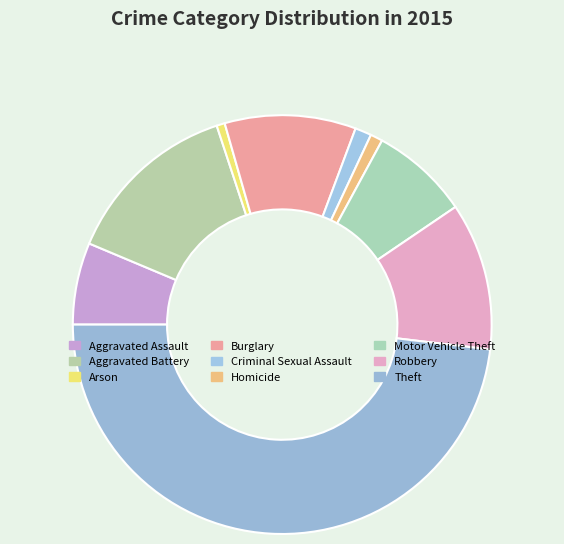

To the nearest percent, what is the difference between the Theft and Arson slice percentages?

47%